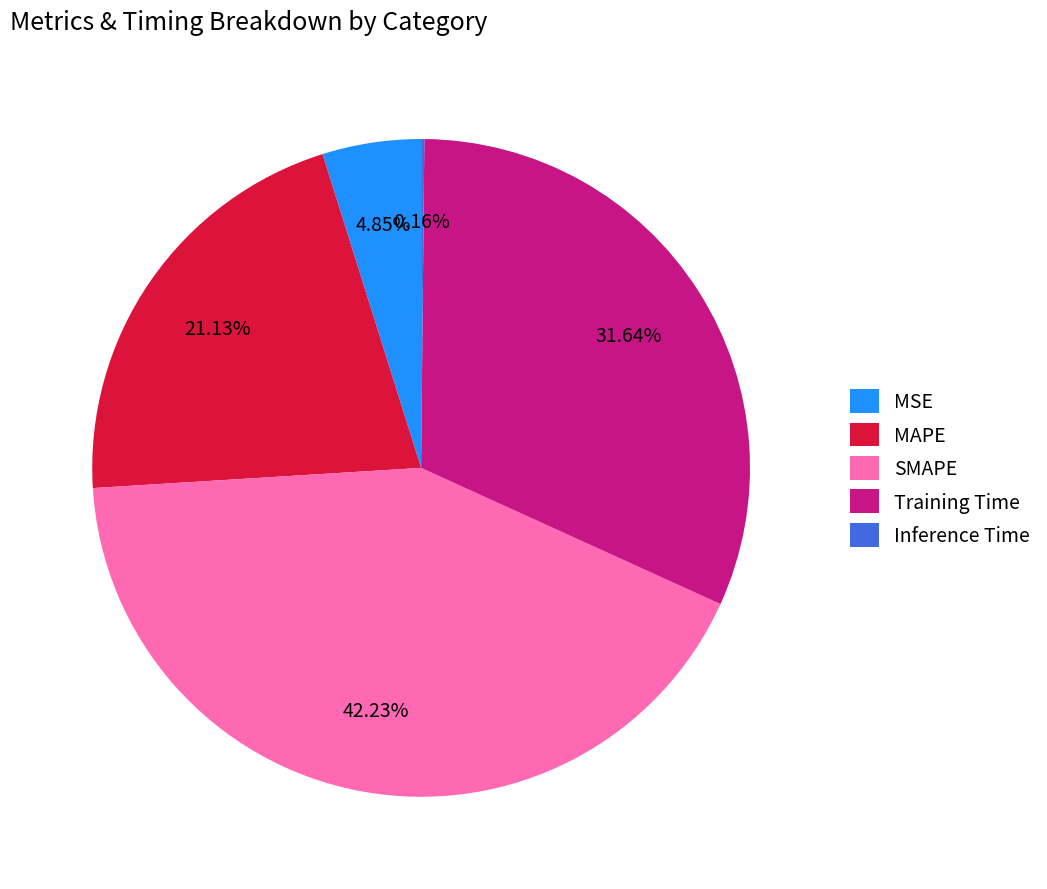

Is it true that MAPE is 36% of the pie?

False